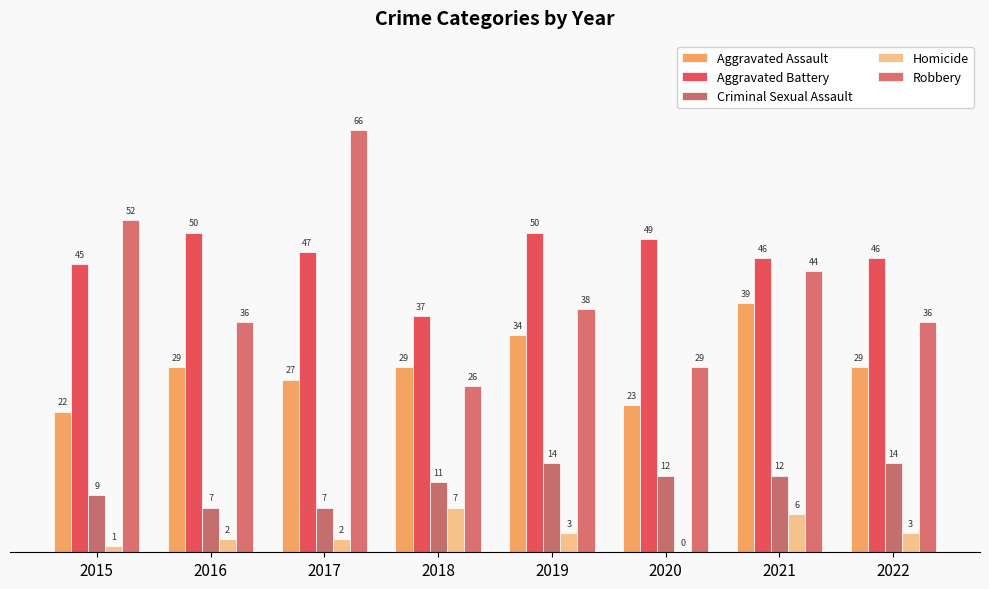

How many groups of bars are there?

8